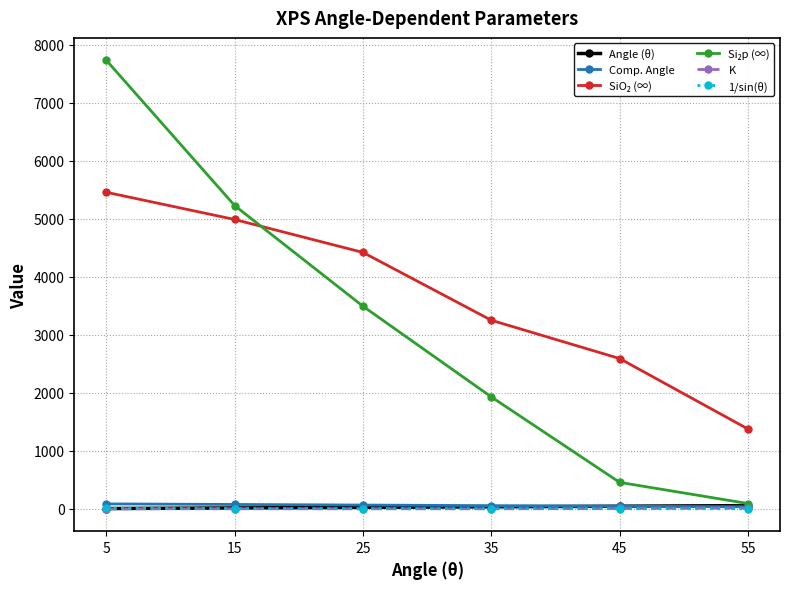

At which label does 1/sin(θ) first exceed 2?

5